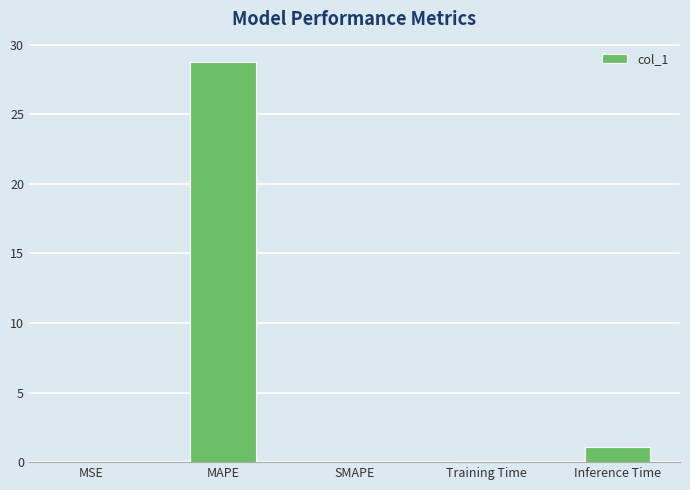

What is the sum of all values?

30.0